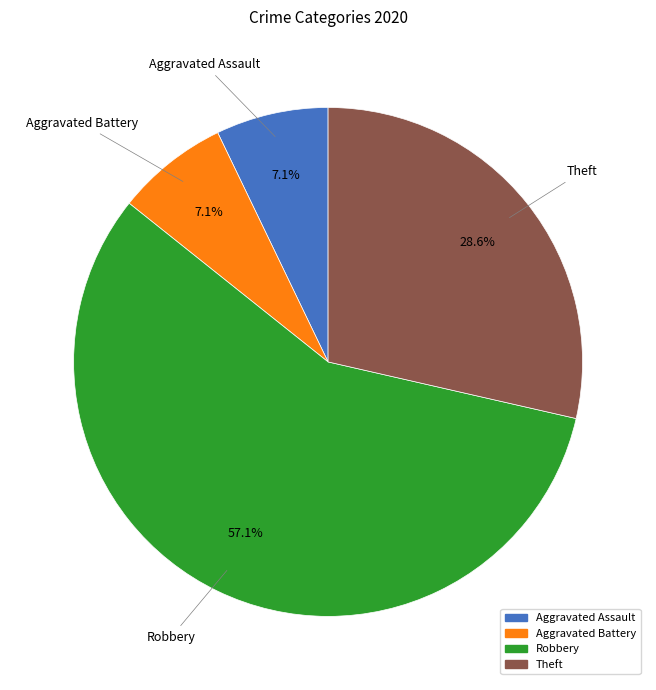

Does any single category account for the majority?

Yes